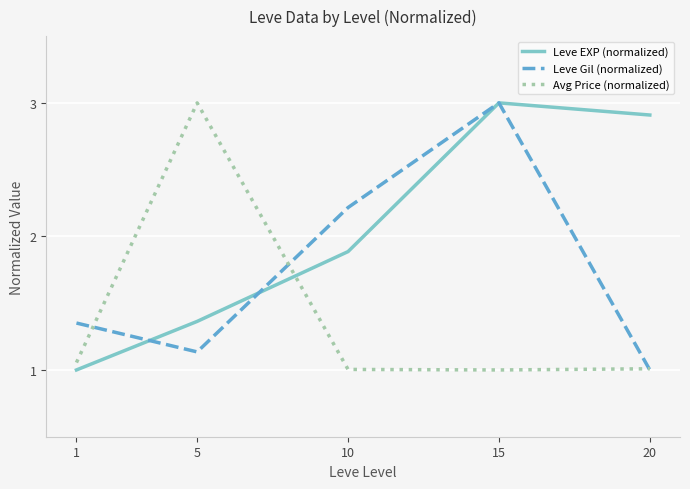

Which series ends up on top after the final intersection of Avg Price (normalized) and Leve EXP (normalized)?

Leve EXP (normalized)